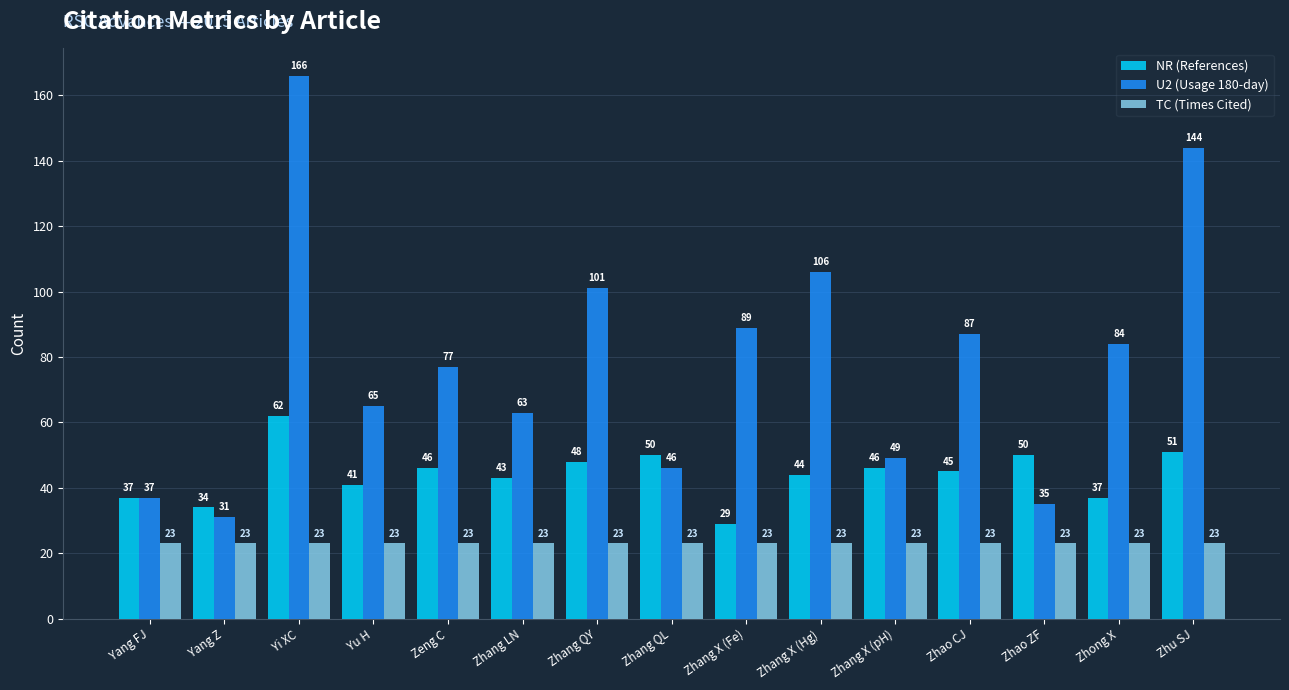

What is the total value across all series at Zhang QL?

119